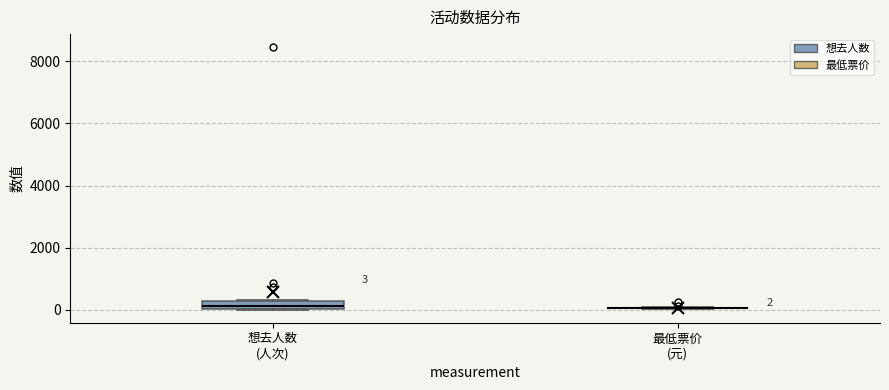

Which box is the tallest, from its lower edge to its upper edge?

想去人数 (人次)